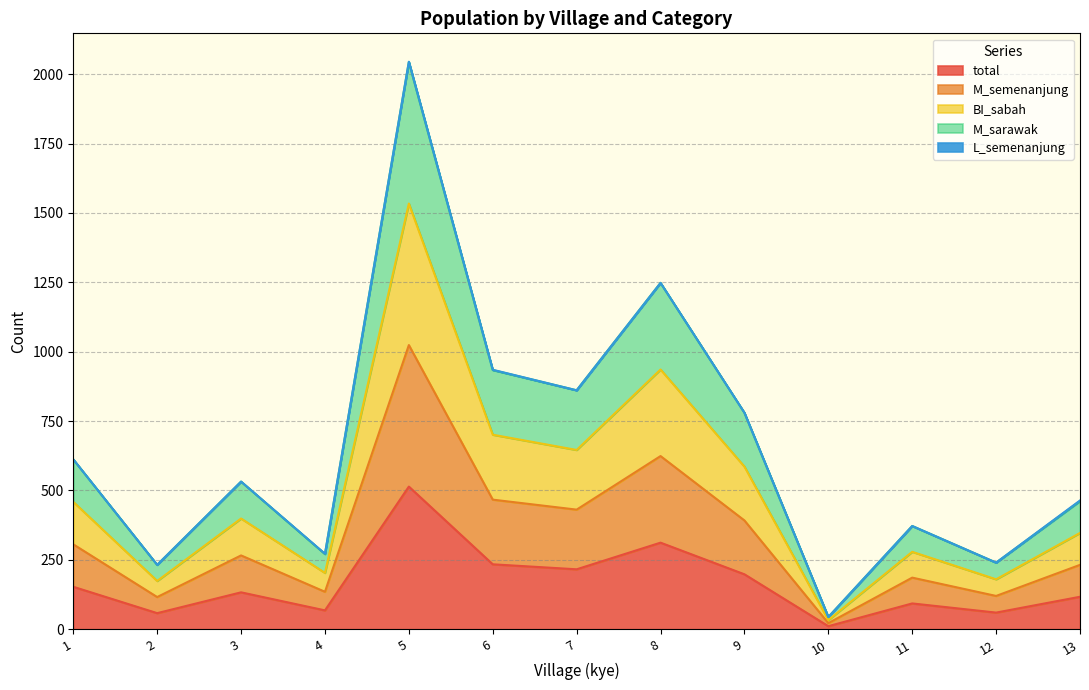

Is the value of M_semenanjung at 4 greater than the value of BI_sabah at 11?

No